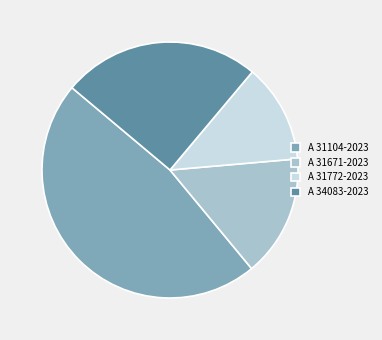

Between A 31772-2023 and A 34083-2023, which is larger?

A 34083-2023